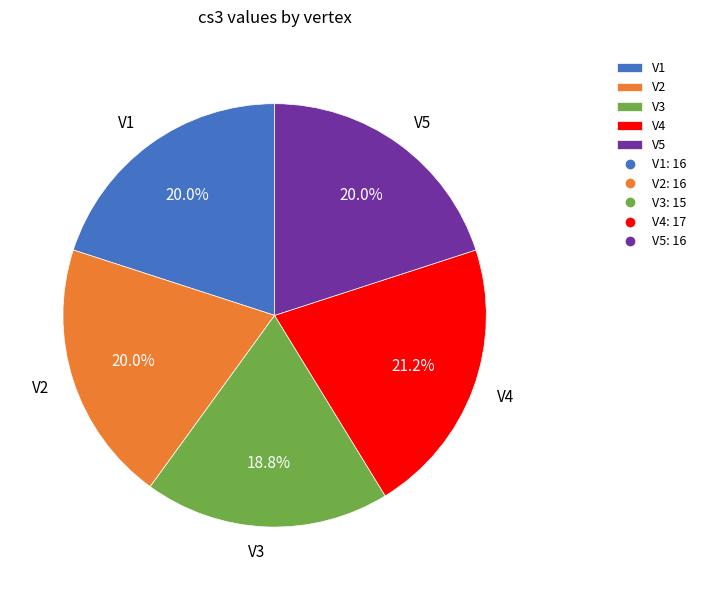

Is there any slice that represents more than half of the pie?

No